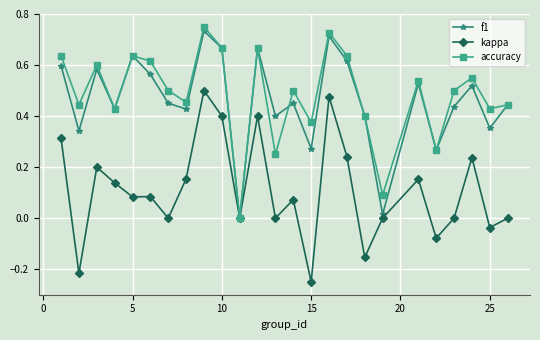

Which series has the largest total across all categories?

accuracy